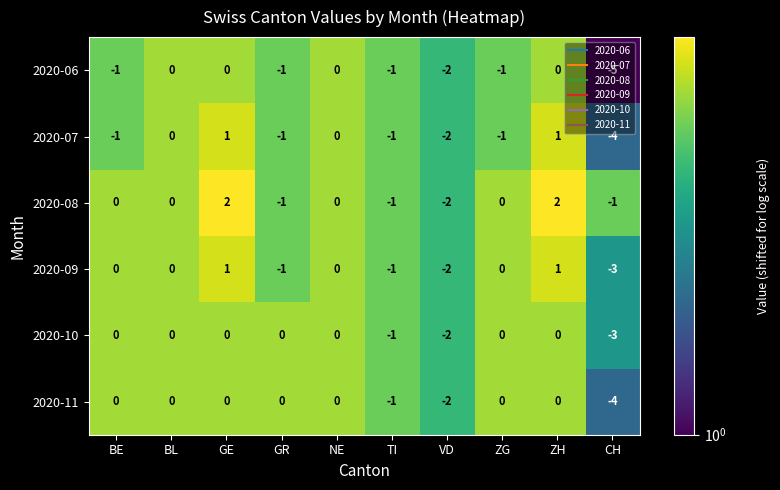

What is the difference between the highest and lowest values at BE?

1